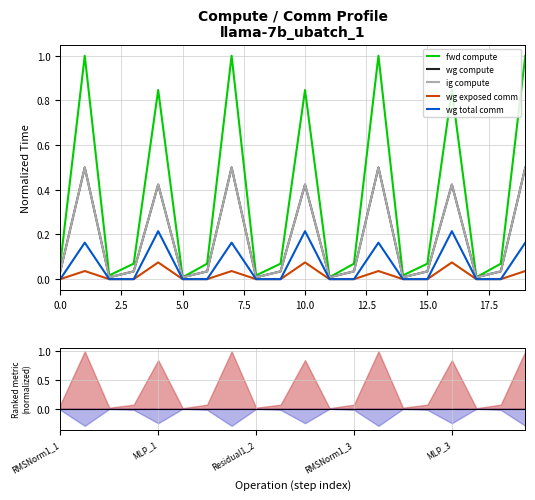

What are all the series names shown in the legend?

fwd compute, wg compute, ig compute, wg exposed comm, wg total comm